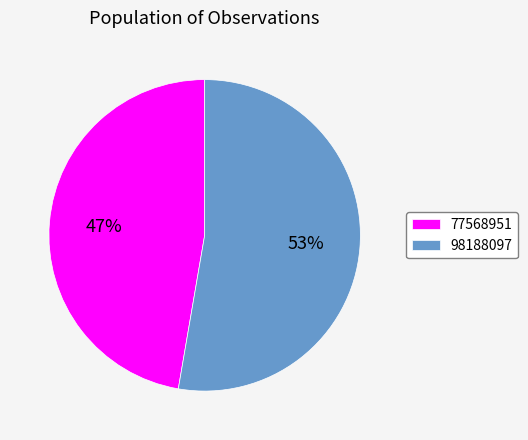

To the nearest percent, what portion does 98188097 represent?

53%